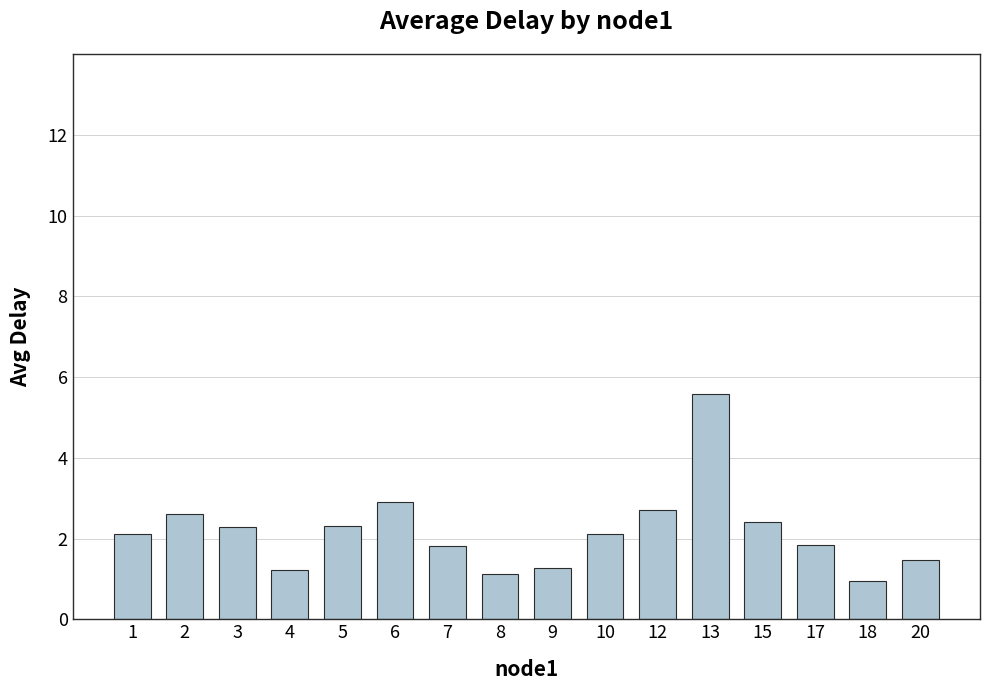

What value does the data have at 13?

5.6